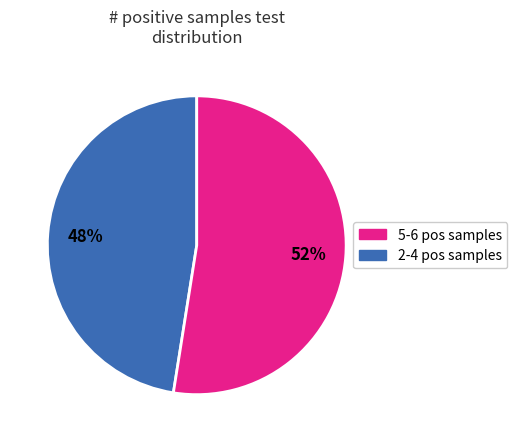

To the nearest percent, what is the average slice percentage?

50%